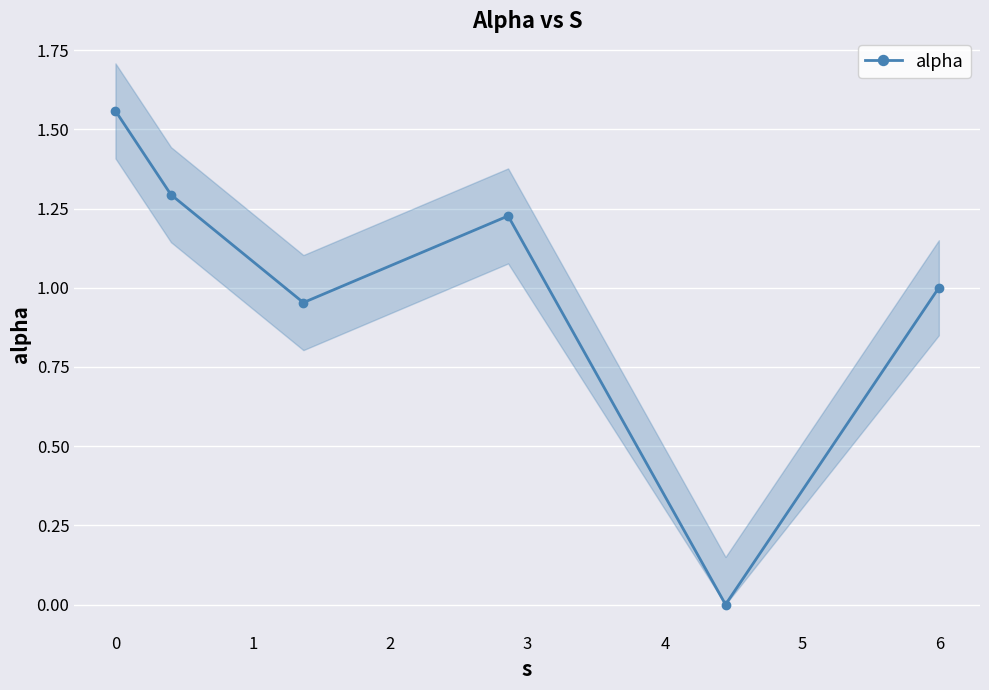

In alpha, how many points are lower than both neighbors (excluding endpoints)?

2